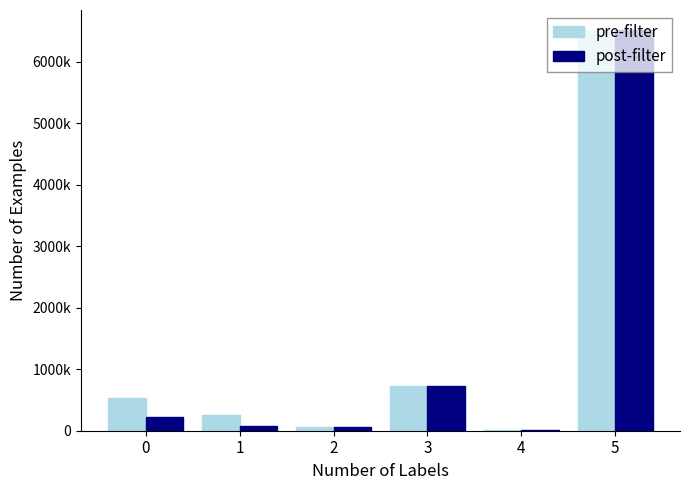

At 0, list the series in order from smallest to largest.

post-filter, pre-filter